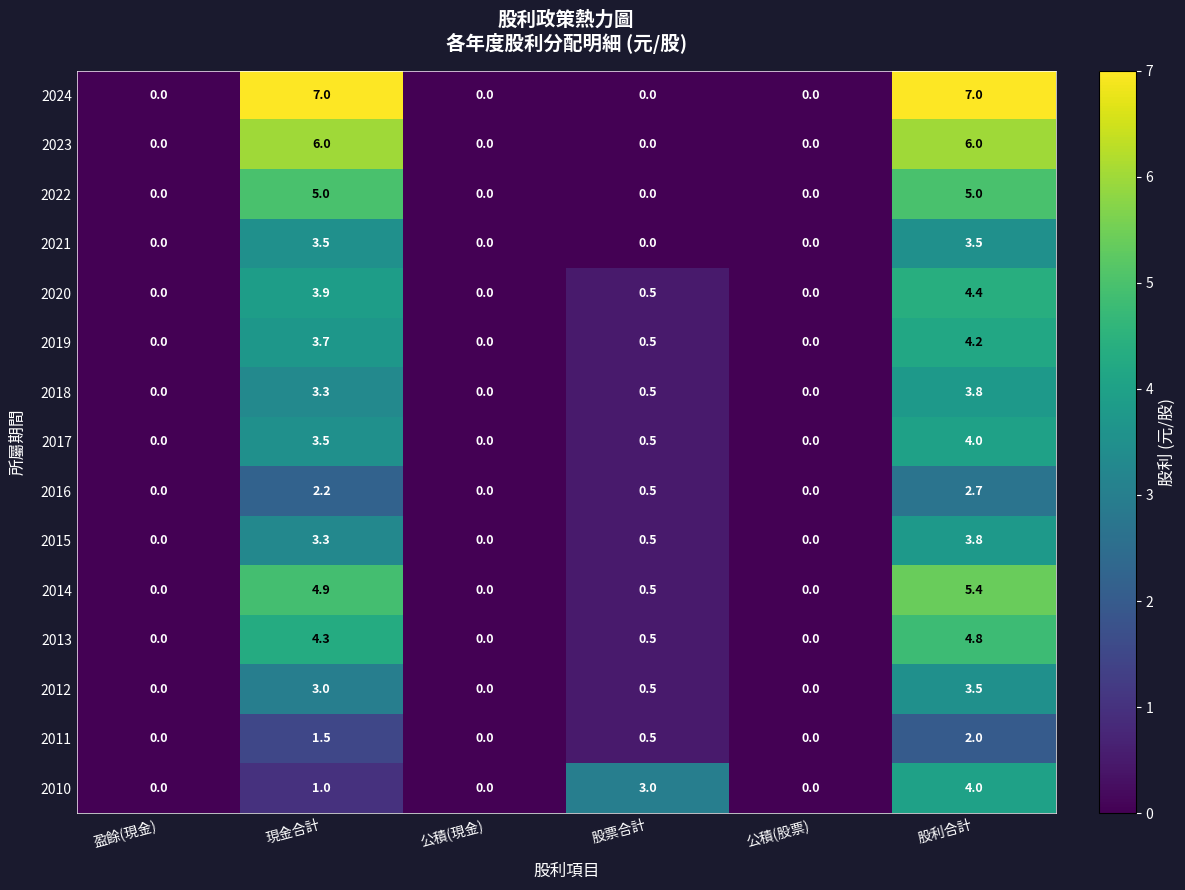

True or false: 2017 has a value of 1.2 at 現金合計.

False